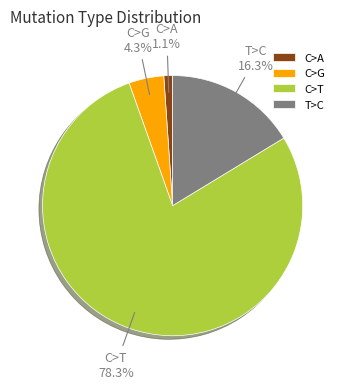

Which slice is the largest?

C>T